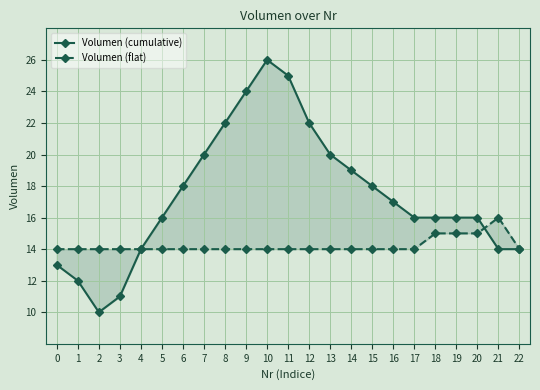

Which series has the largest total across all categories?

Volumen (cumulative)